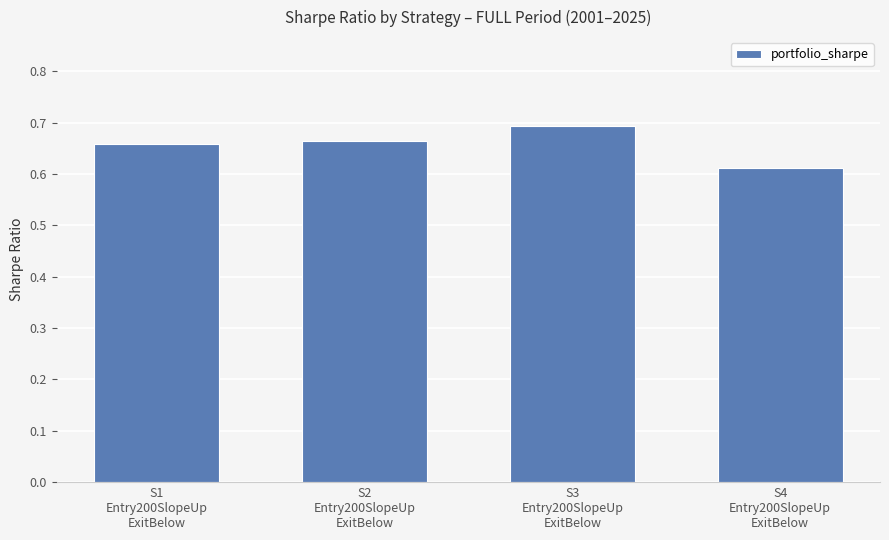

What is the sum of all values?

2.6